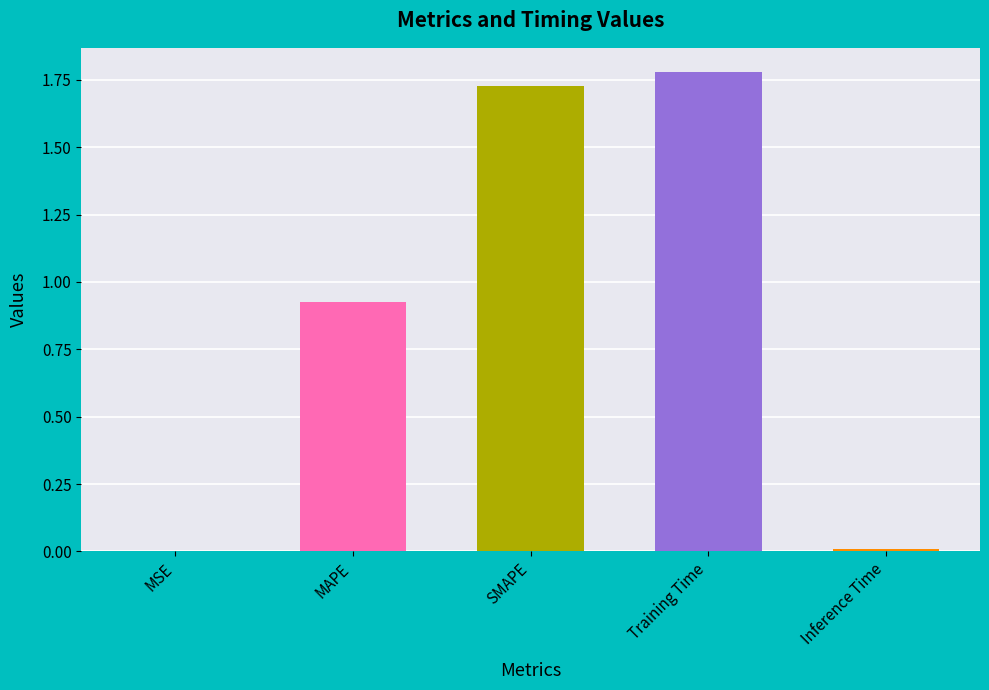

Between SMAPE and Training Time, which is larger?

Training Time